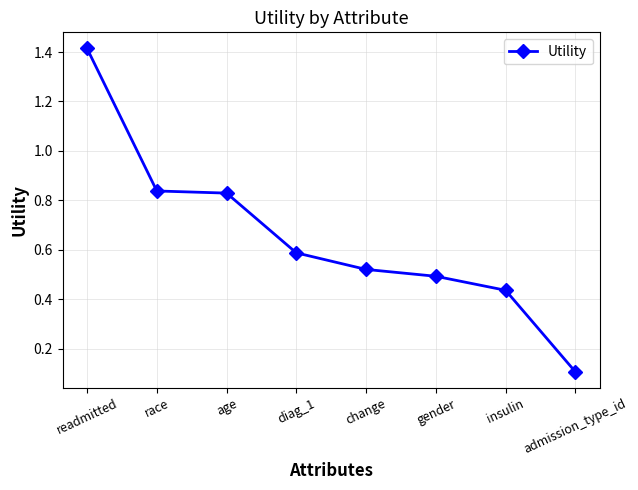

What is the label of the 6th point from the right?

age